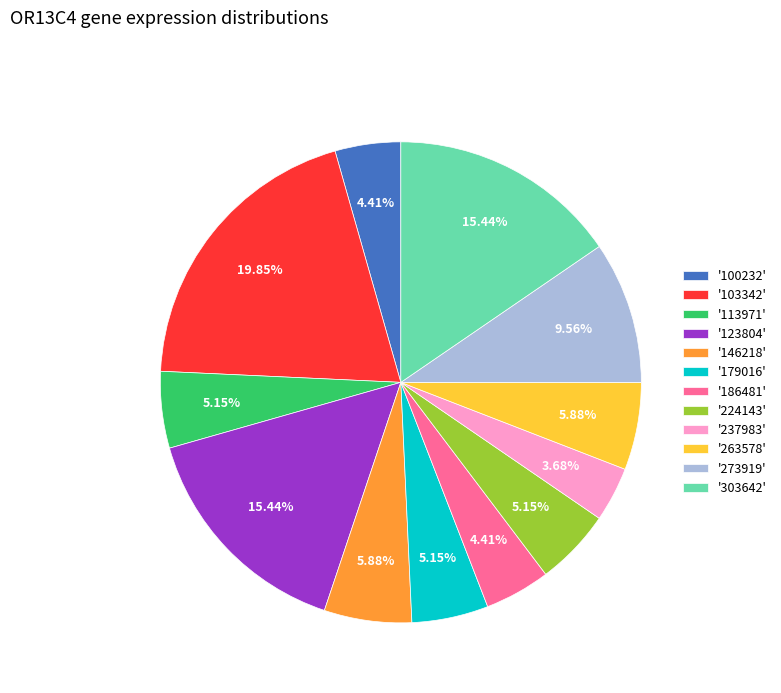

Which slice is the largest?

'103342'